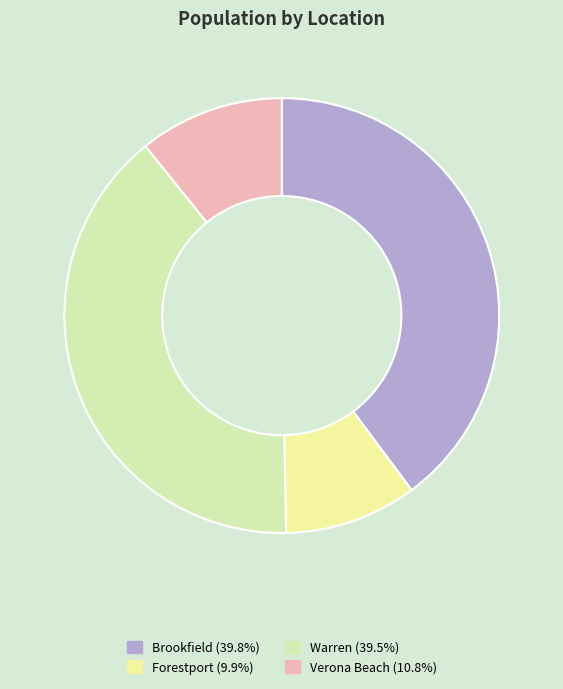

True or false: Verona Beach accounts for 19% of the total.

False